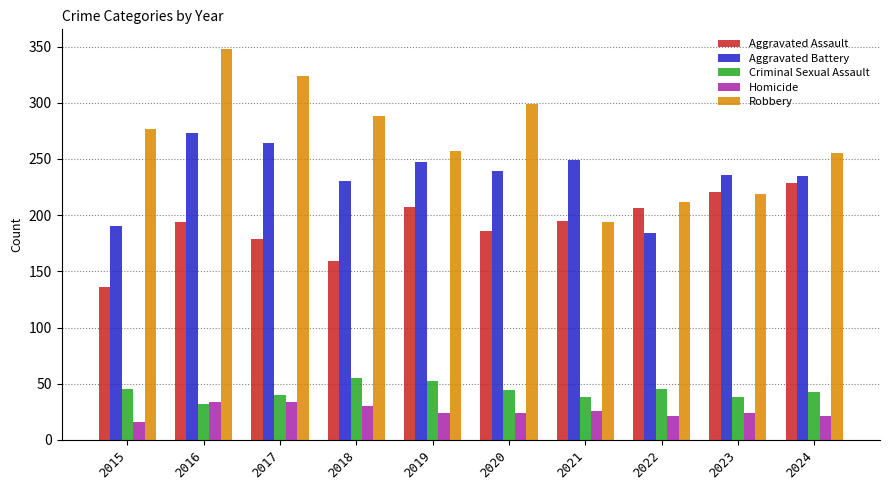

What is the difference between the maximum and second lowest values in the Robbery series?

136